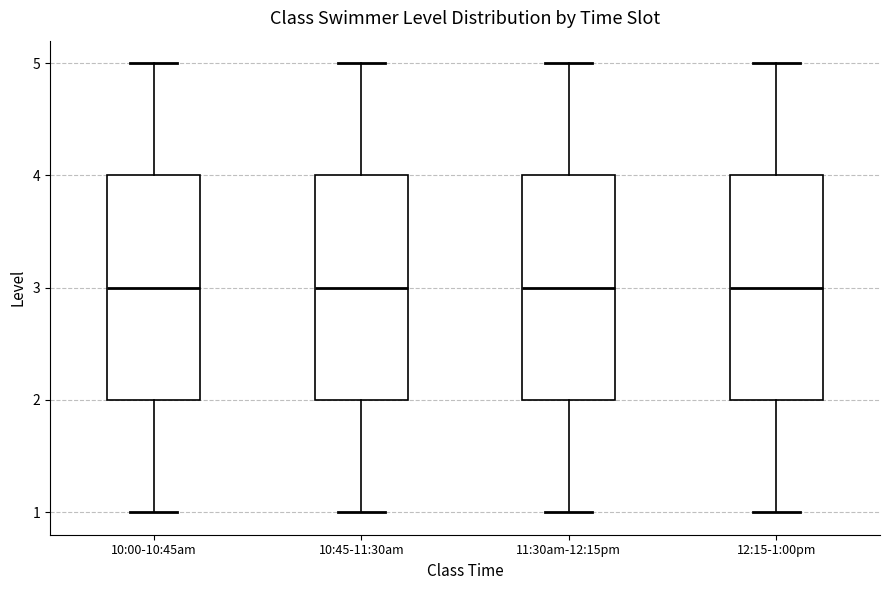

Where does the median line of the box for 11:30am-12:15pm sit on the y-axis? The values are not printed on the chart, so give them approximately, as read against the axis.

3